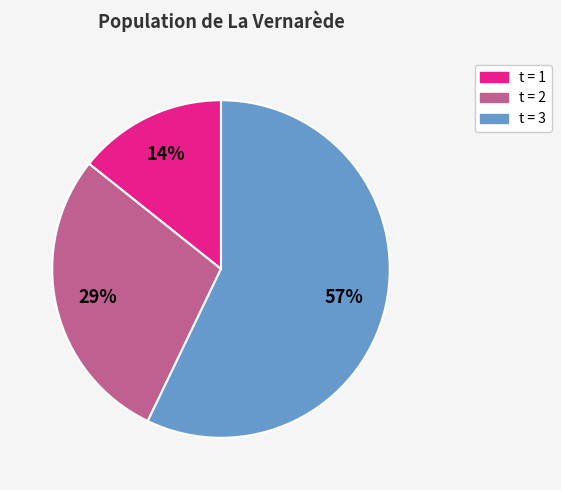

Is there any slice that represents more than half of the pie?

Yes